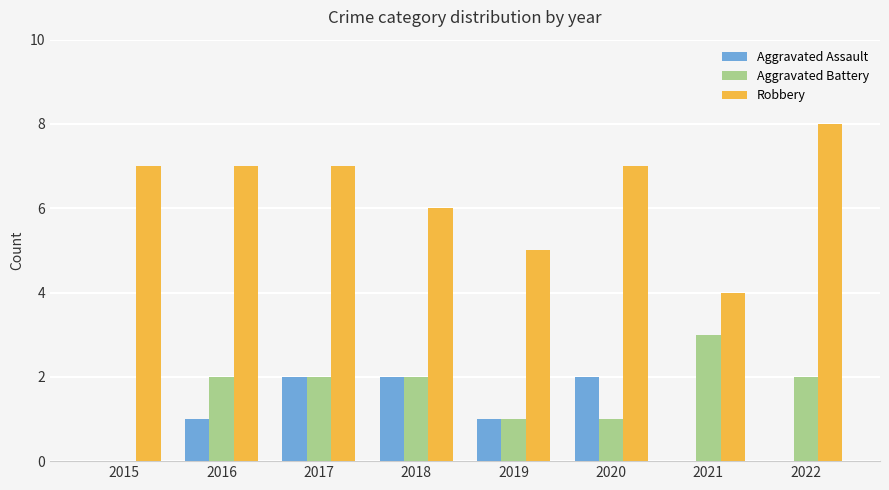

What is the greatest value displayed?

8